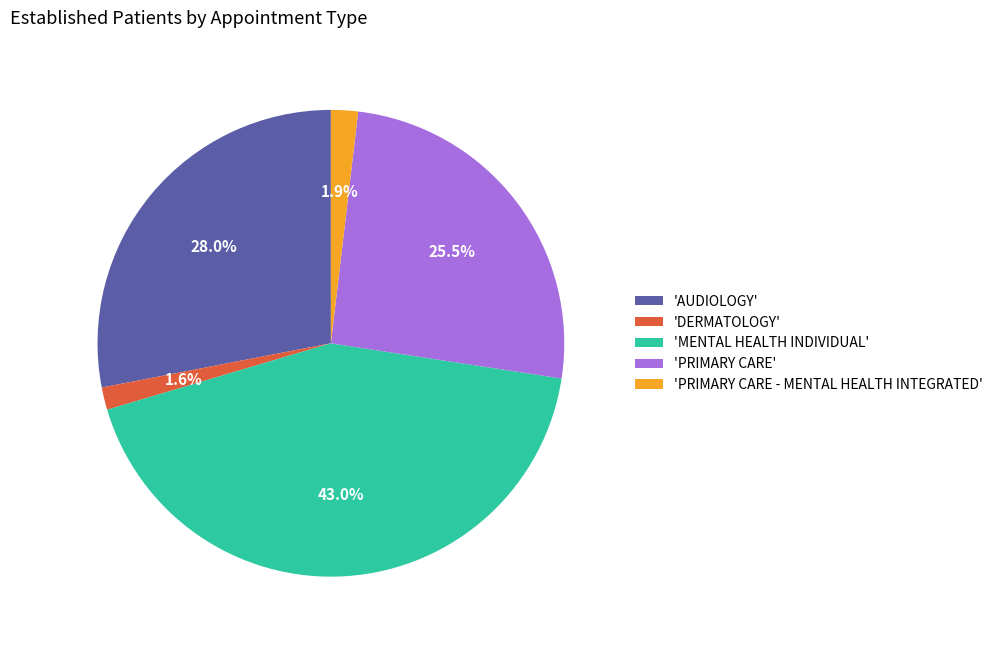

Which slice is the largest?

'MENTAL HEALTH INDIVIDUAL'